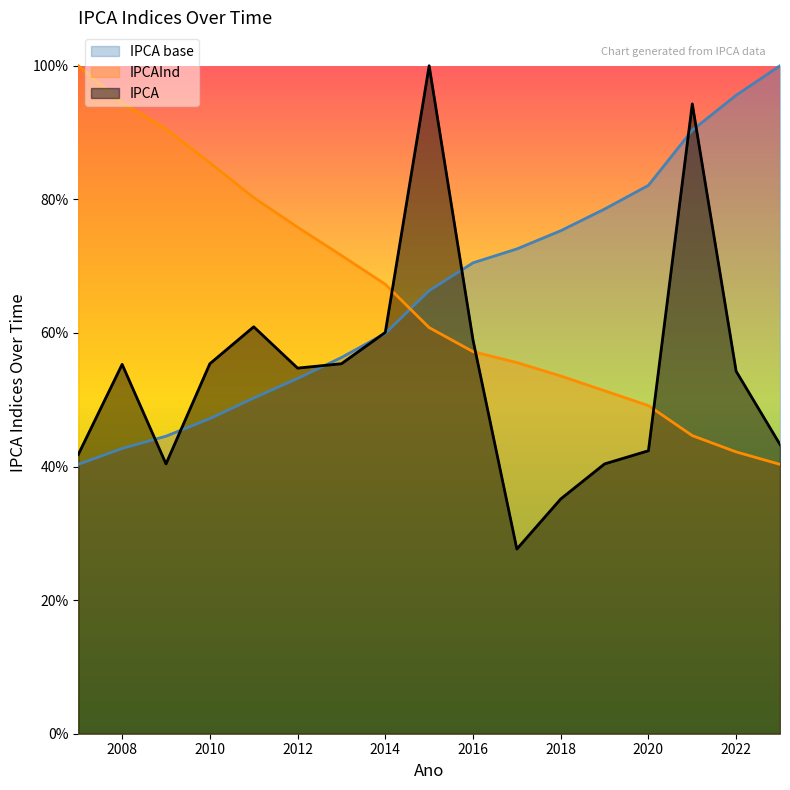

True or false: IPCA has more than 0 interior local peaks.

True